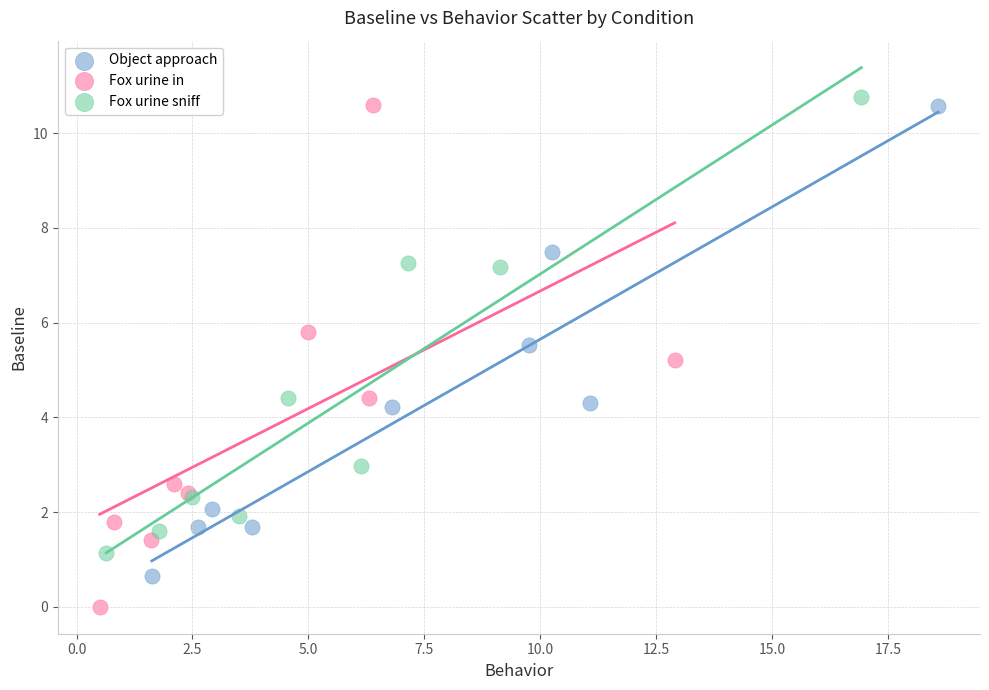

Which series contains the lowest Y value?

Fox urine in